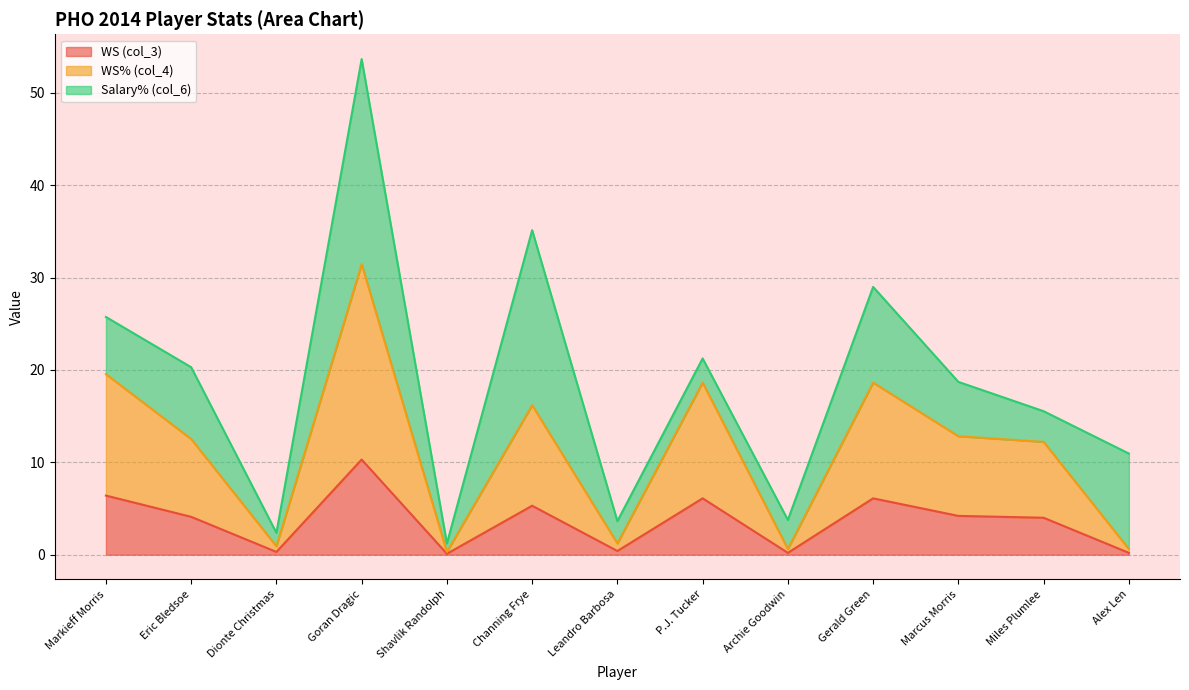

At which category is the sum across all series the highest?

Goran Dragic